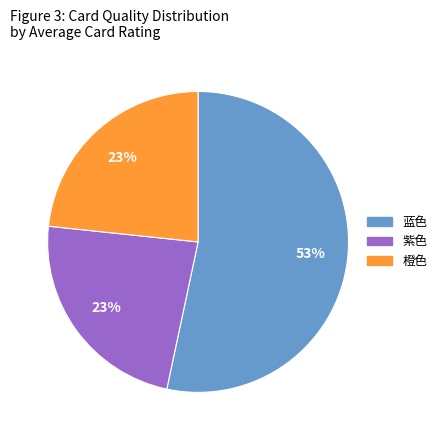

How many slices are in this pie chart?

3